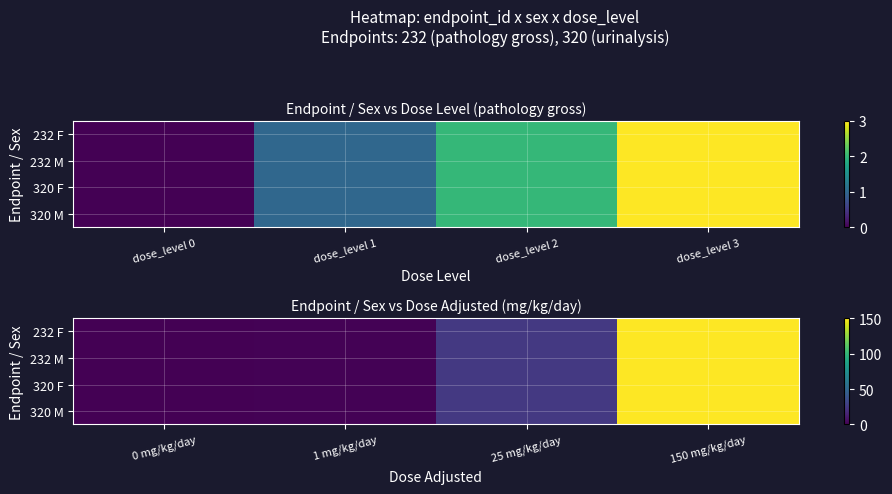

What is the average value of the 232 F series?

44